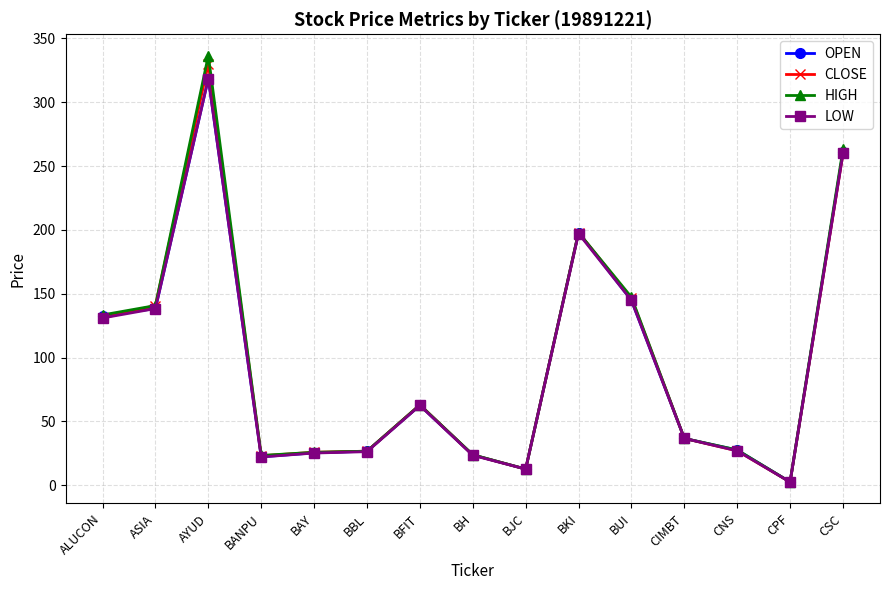

The value of OPEN at BH is 23.7. True or false?

True